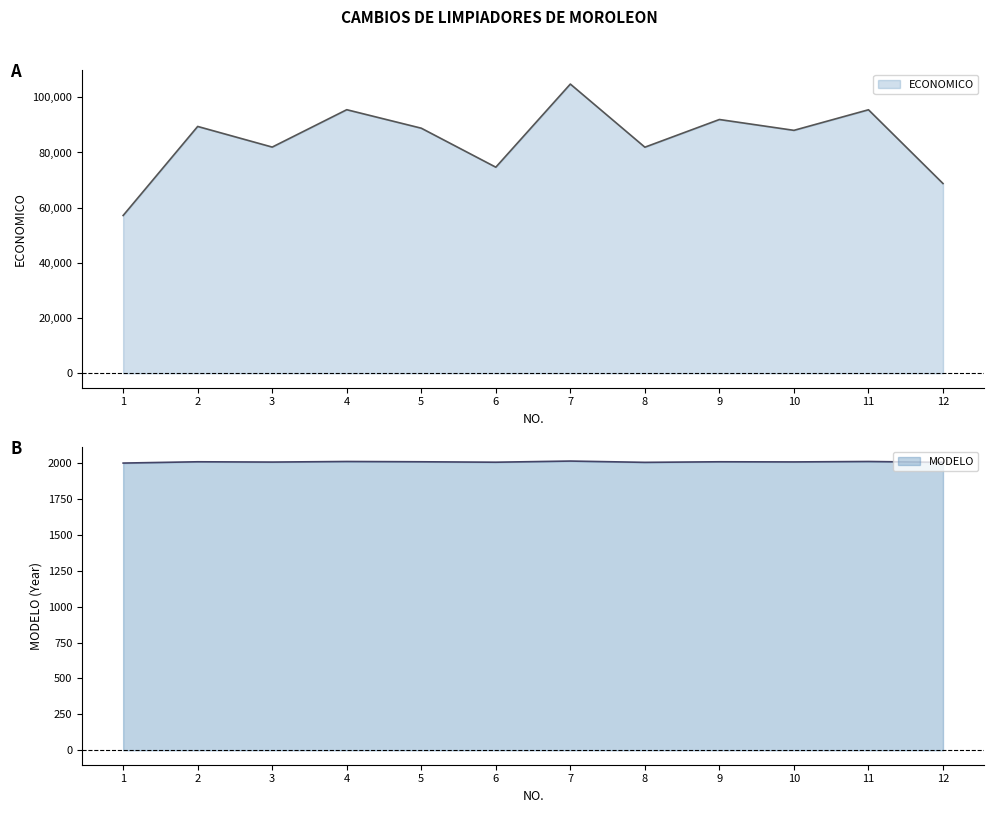

What is the sum of the ECONOMICO values at 11 and 7?

200277